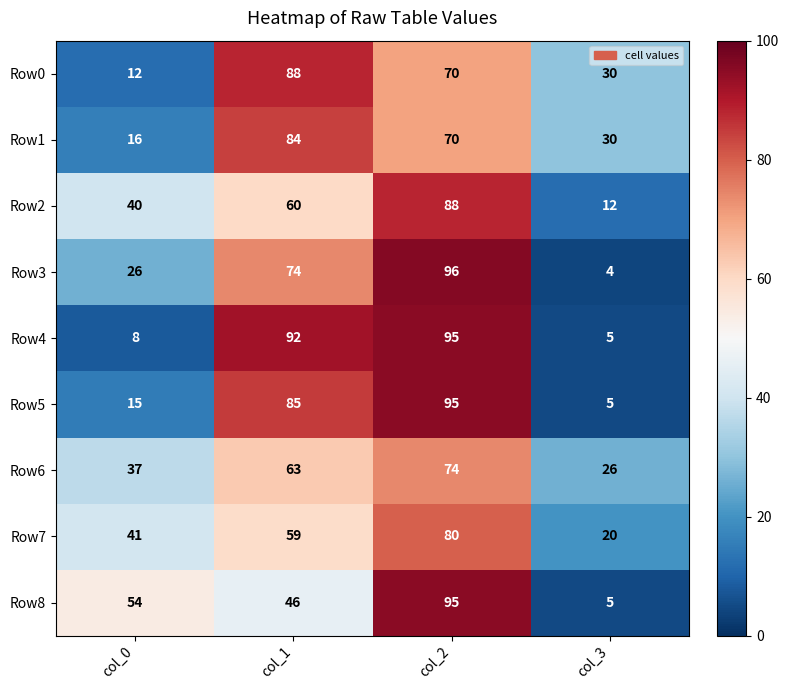

Which series has the largest range (max minus min)?

Row3